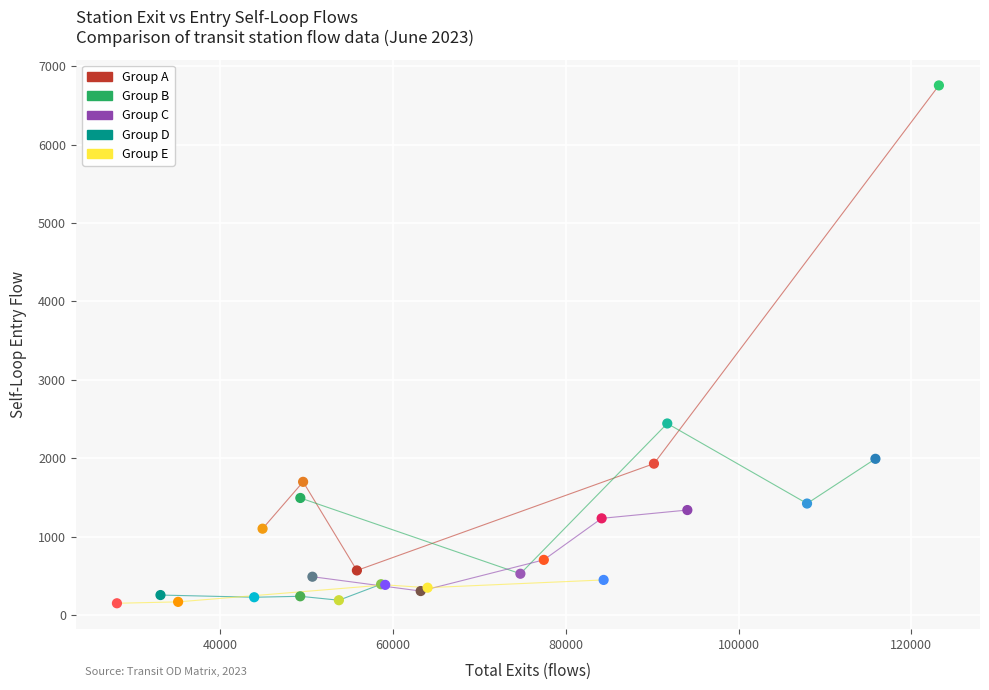

Which series has the widest spread of Y values?

Group A